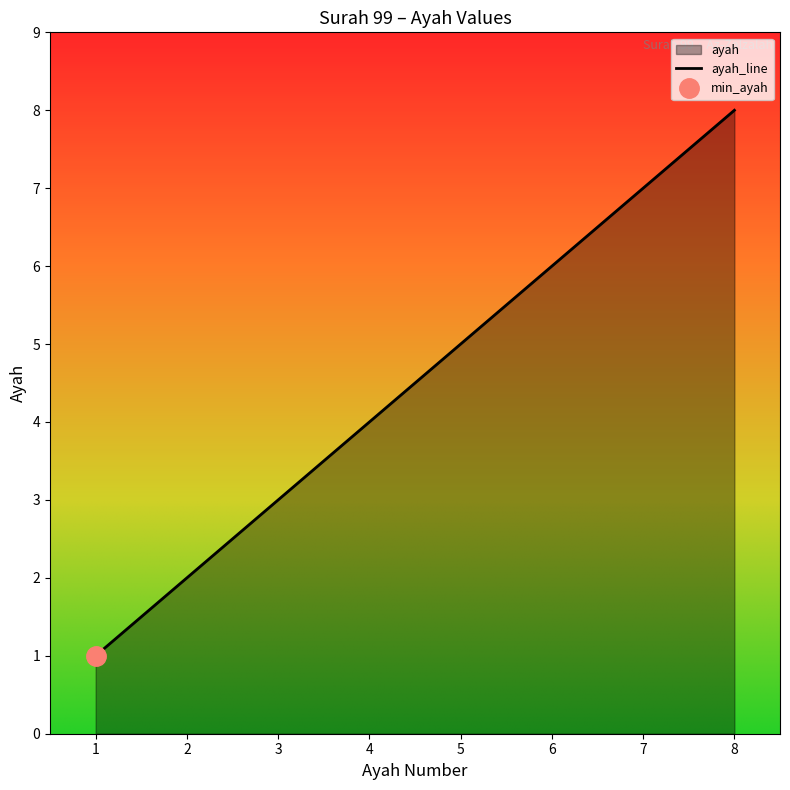

Between 6 and 2, which is larger?

6